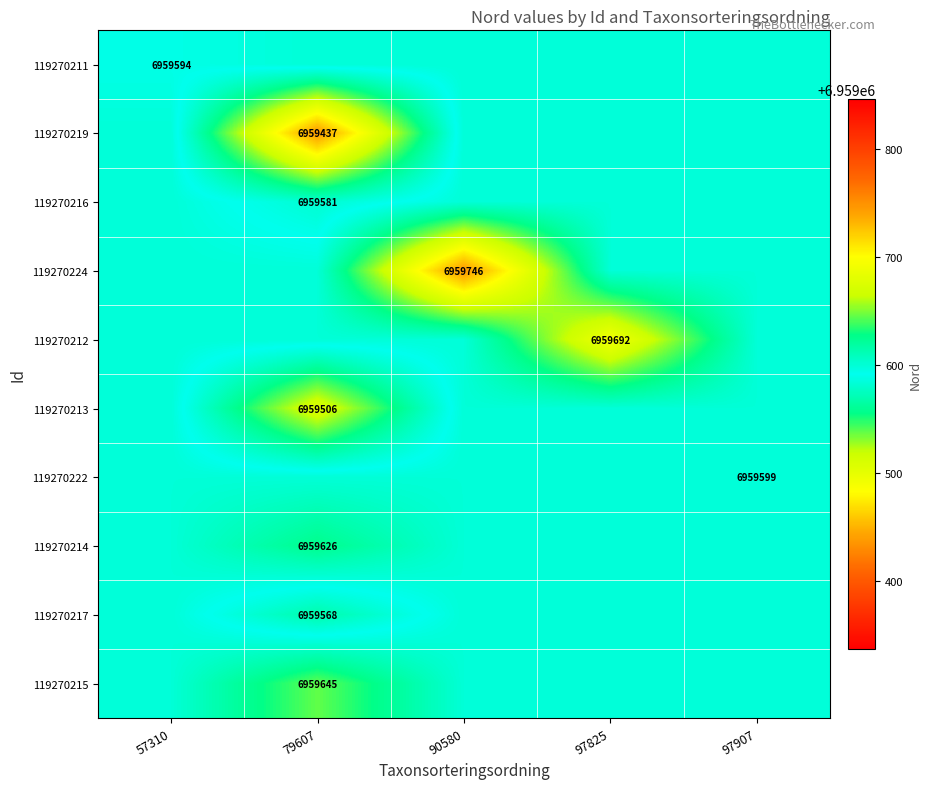

Count the number of data series in this chart.

10